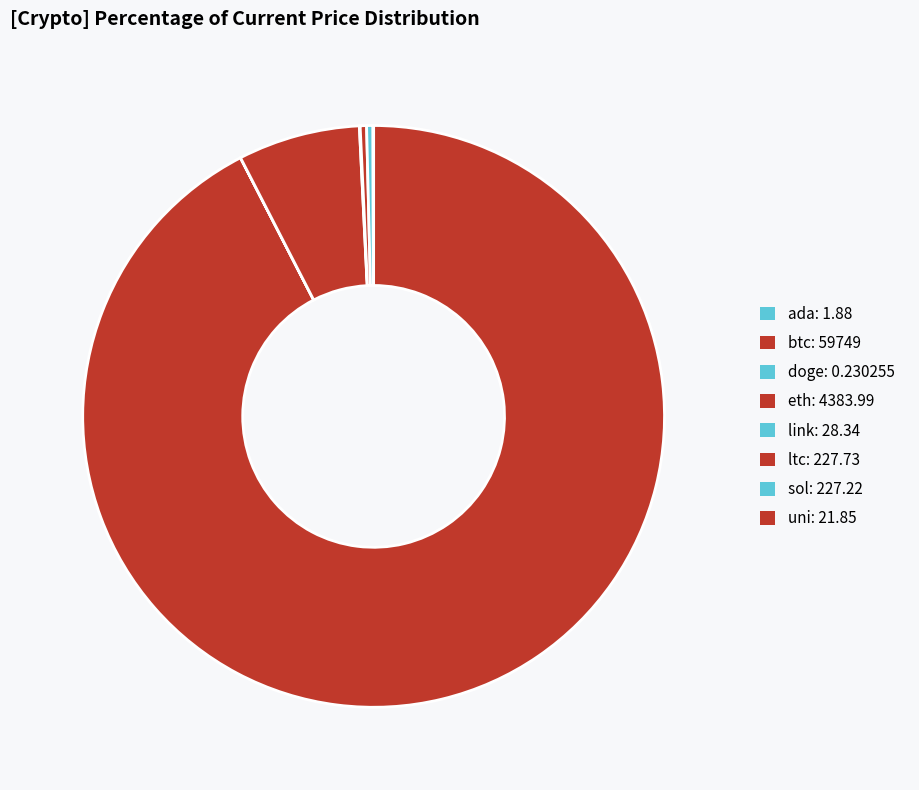

What percentage is the eth slice, to the nearest percent?

7%